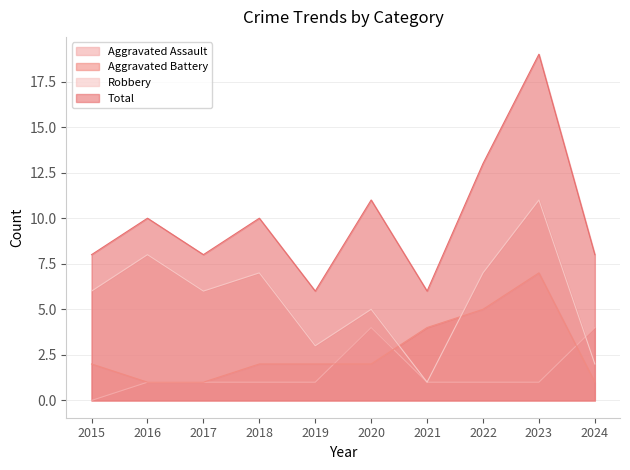

Which series has the widest spread of values?

Total